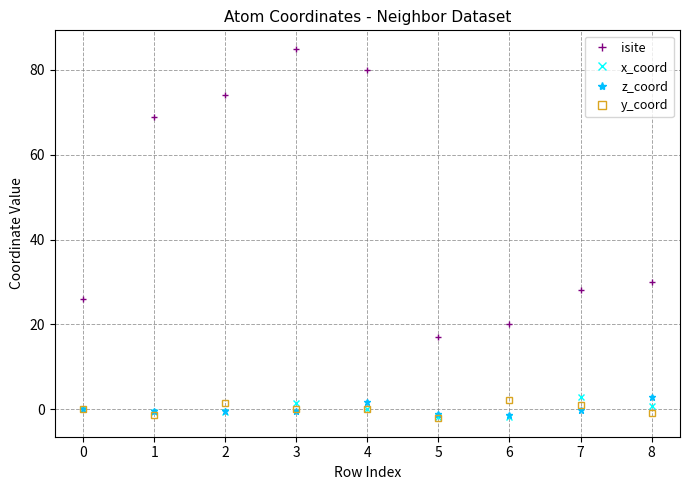

What is the difference between the isite values at 1 and 7?

41.0